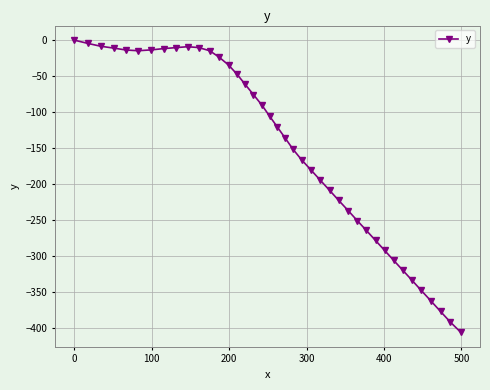

What is the value of the 5th point from the left?

-13.7